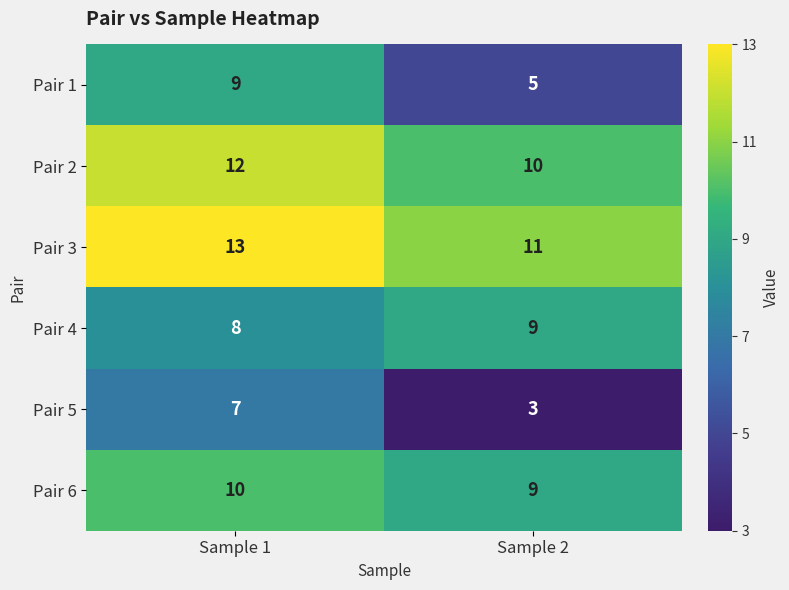

What is the difference between the highest and lowest values at Sample 1?

6